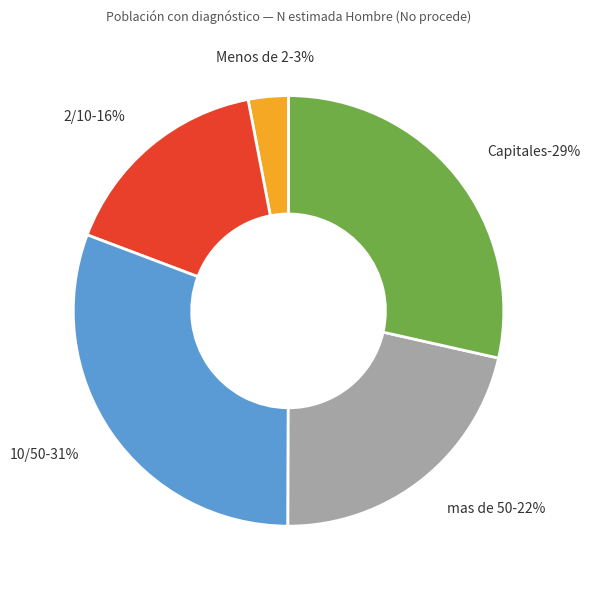

To the nearest percent, what portion does 10/50 represent?

31%